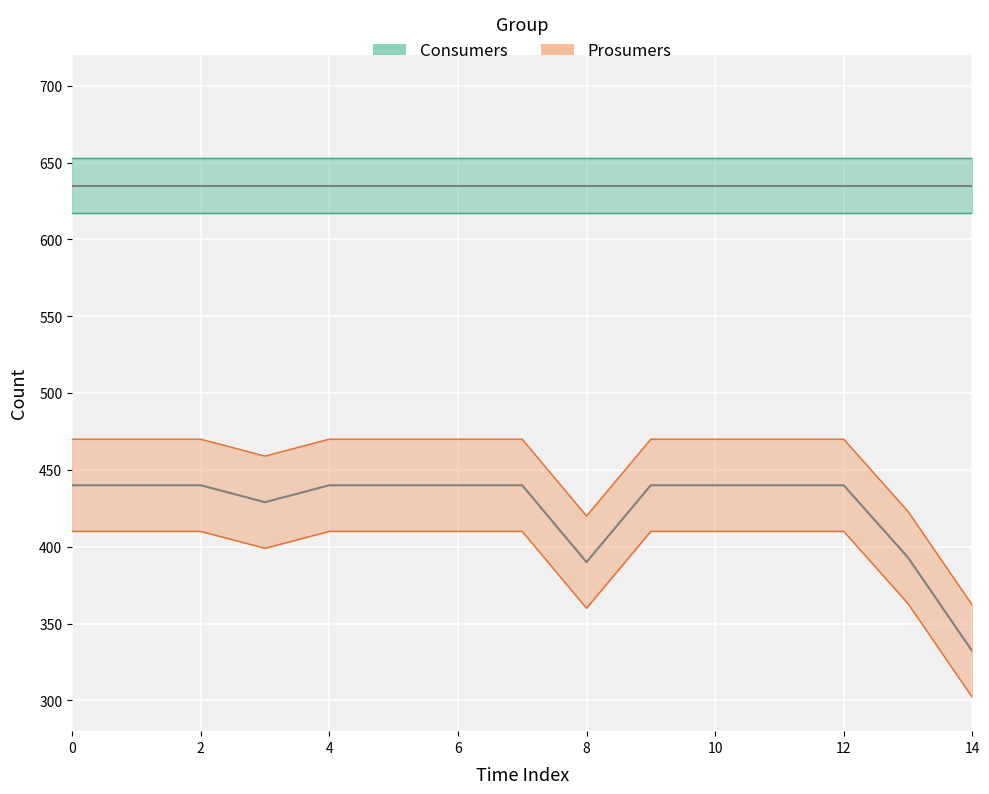

What value does the data have at 13?

393